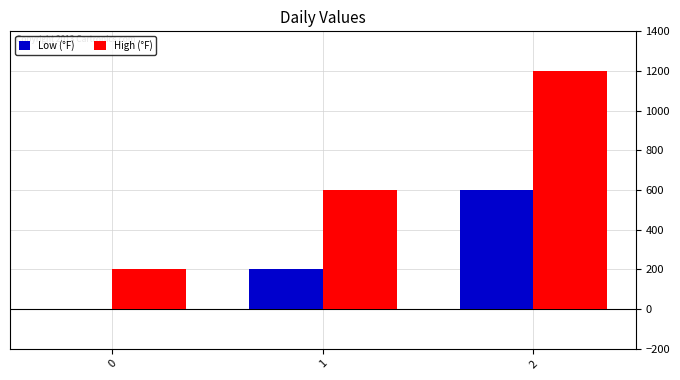

At which label does Low (°F) reach its peak?

2